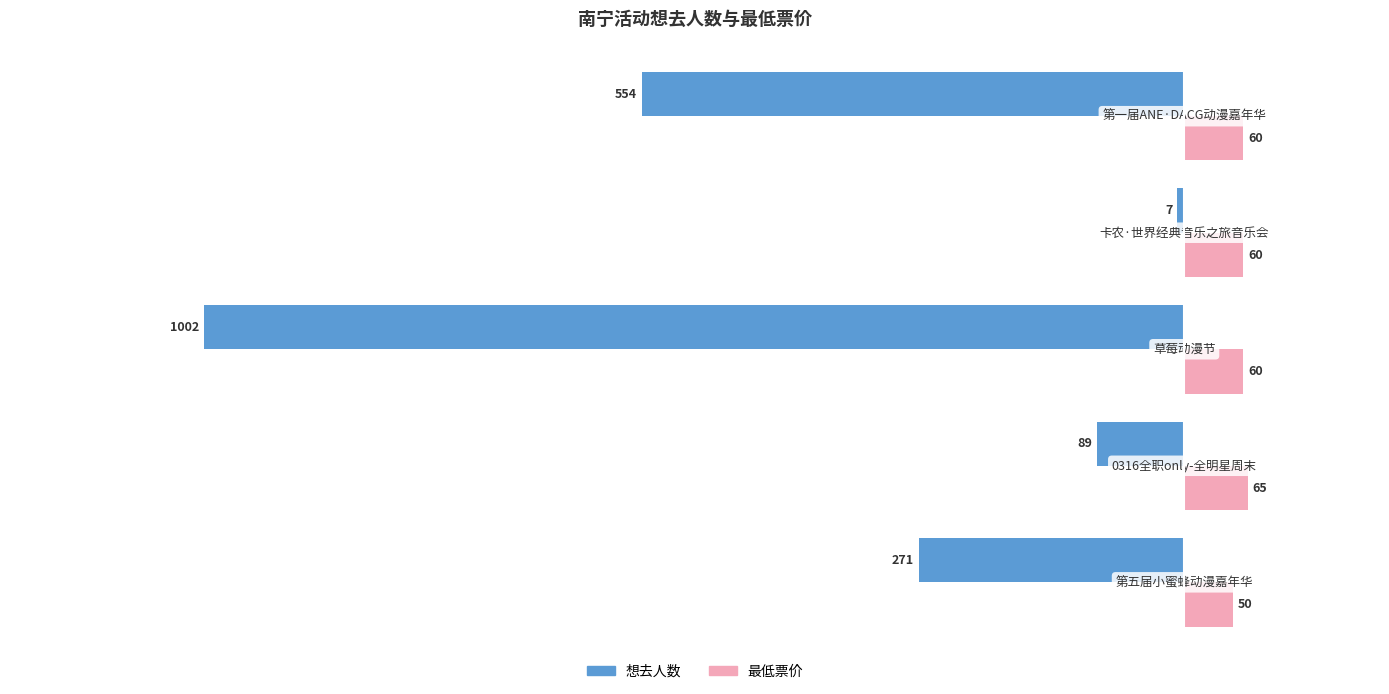

List the series in order of their peak value, lowest first.

想去人数, 最低票价